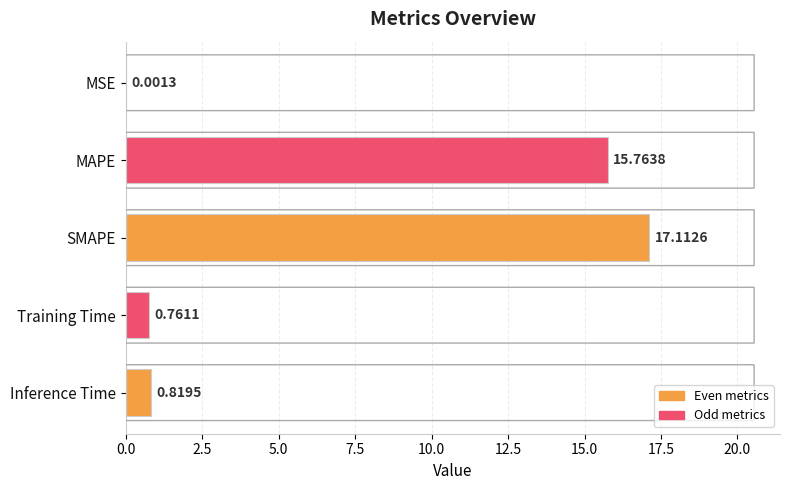

At which category does the chart reach its peak across all series?

SMAPE